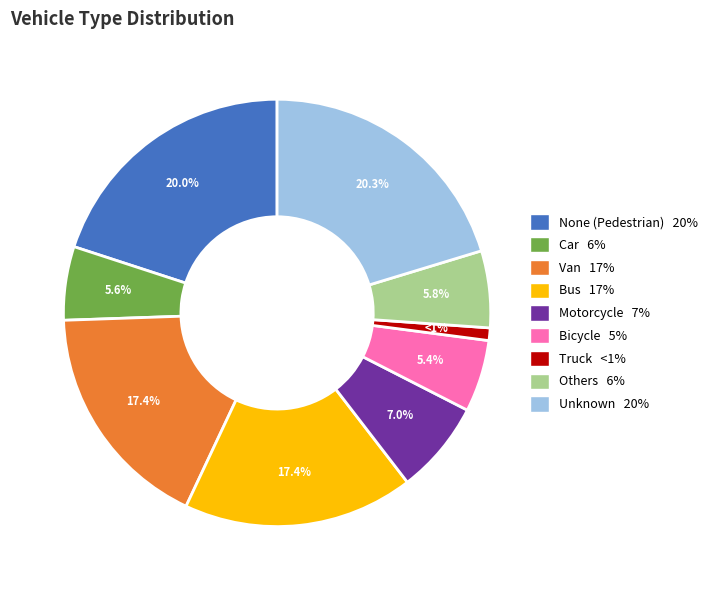

Approximately how many times larger is the value at Van compared to Unknown?

0.9